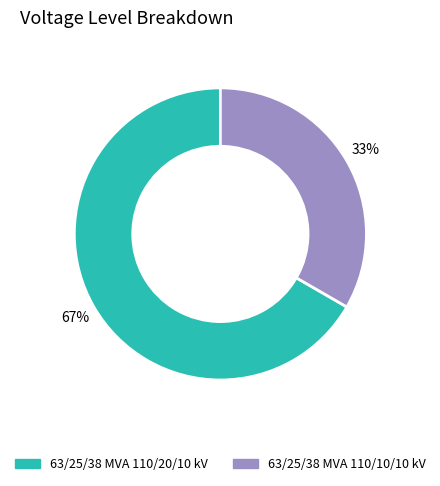

What percentage is the 63/25/38 MVA 110/10/10 kV slice, to the nearest percent?

33%